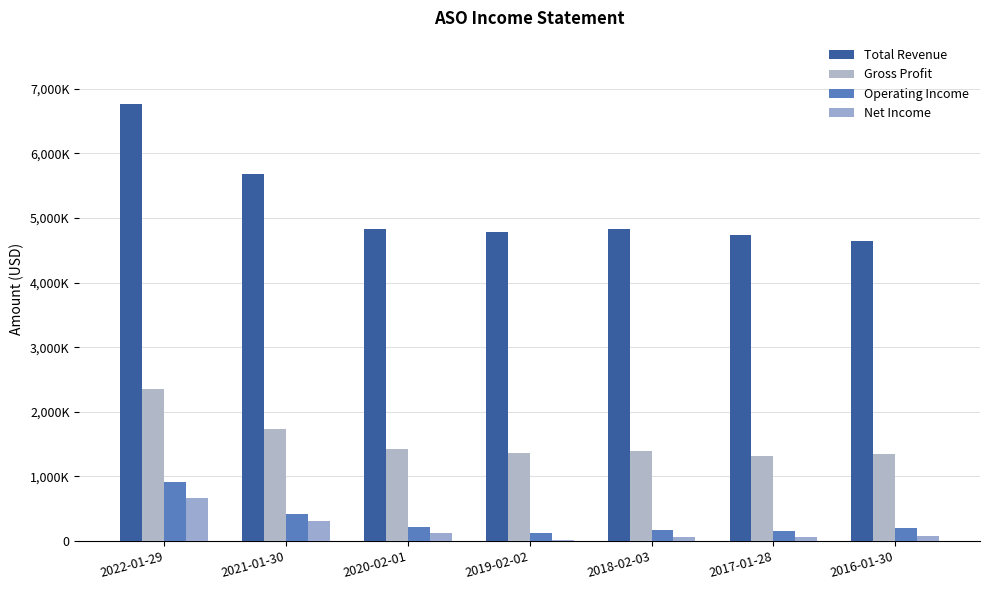

Are the bars grouped side by side (vs. stacked)?

Yes